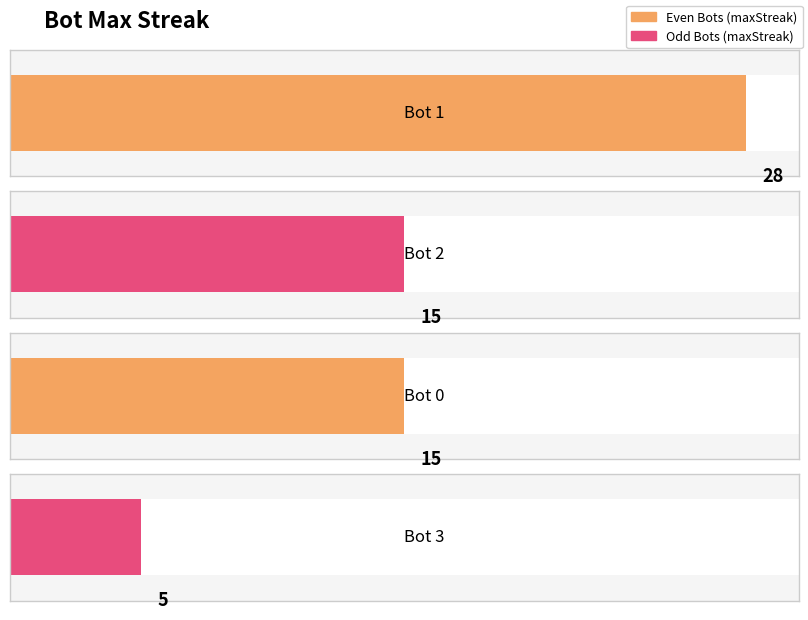

List the labels in order of value, largest first.

1, 2, 0, 3